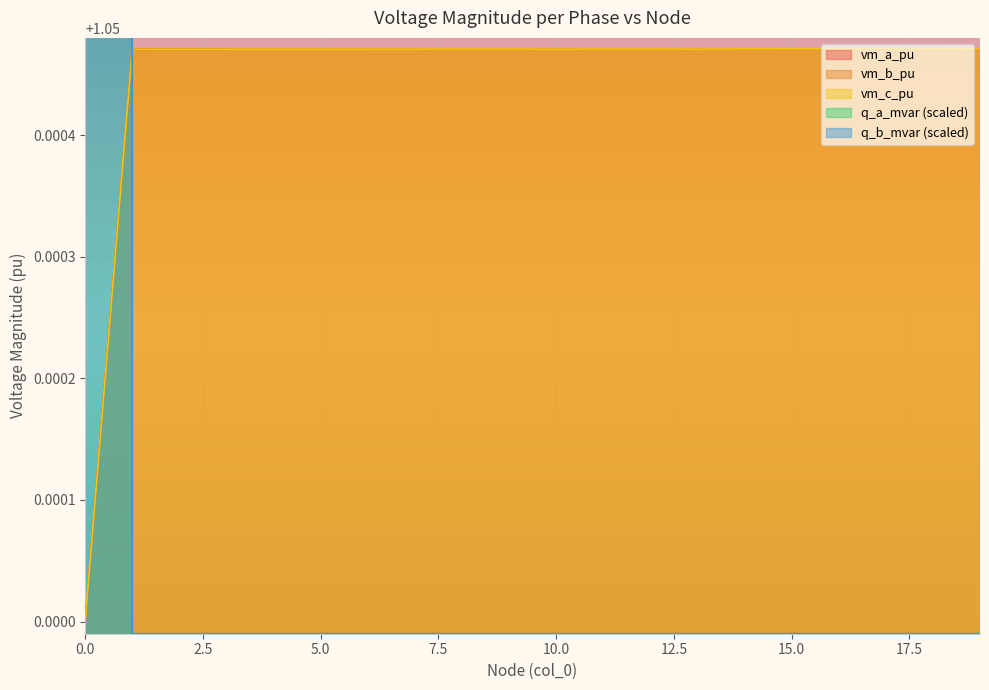

What is the maximum value for vm_c_pu?

1.1